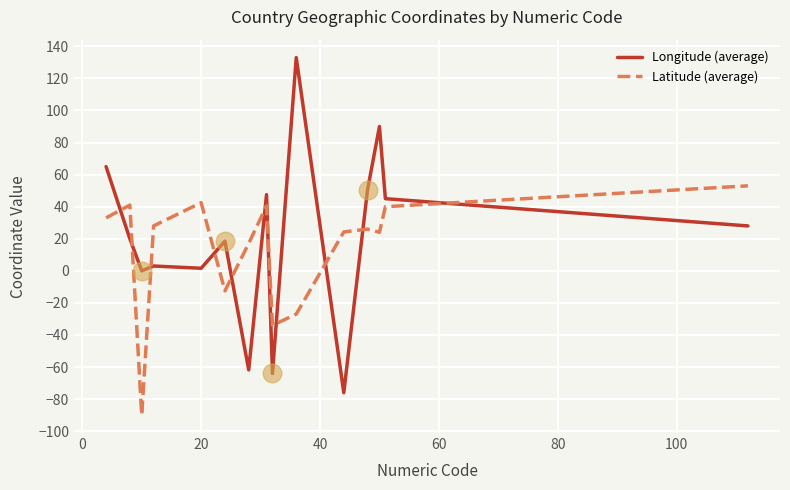

At how many categories does at least one series exceed 16?

13